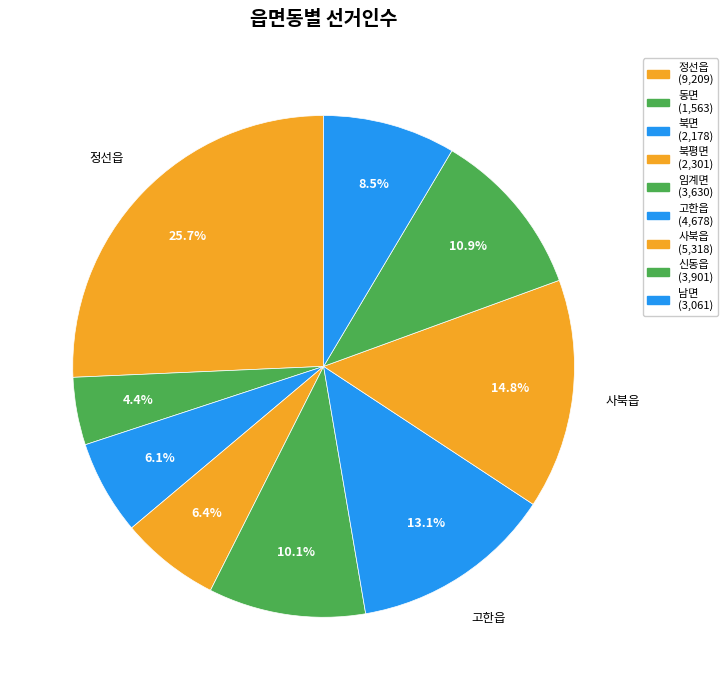

Count the number of slices in the pie.

9